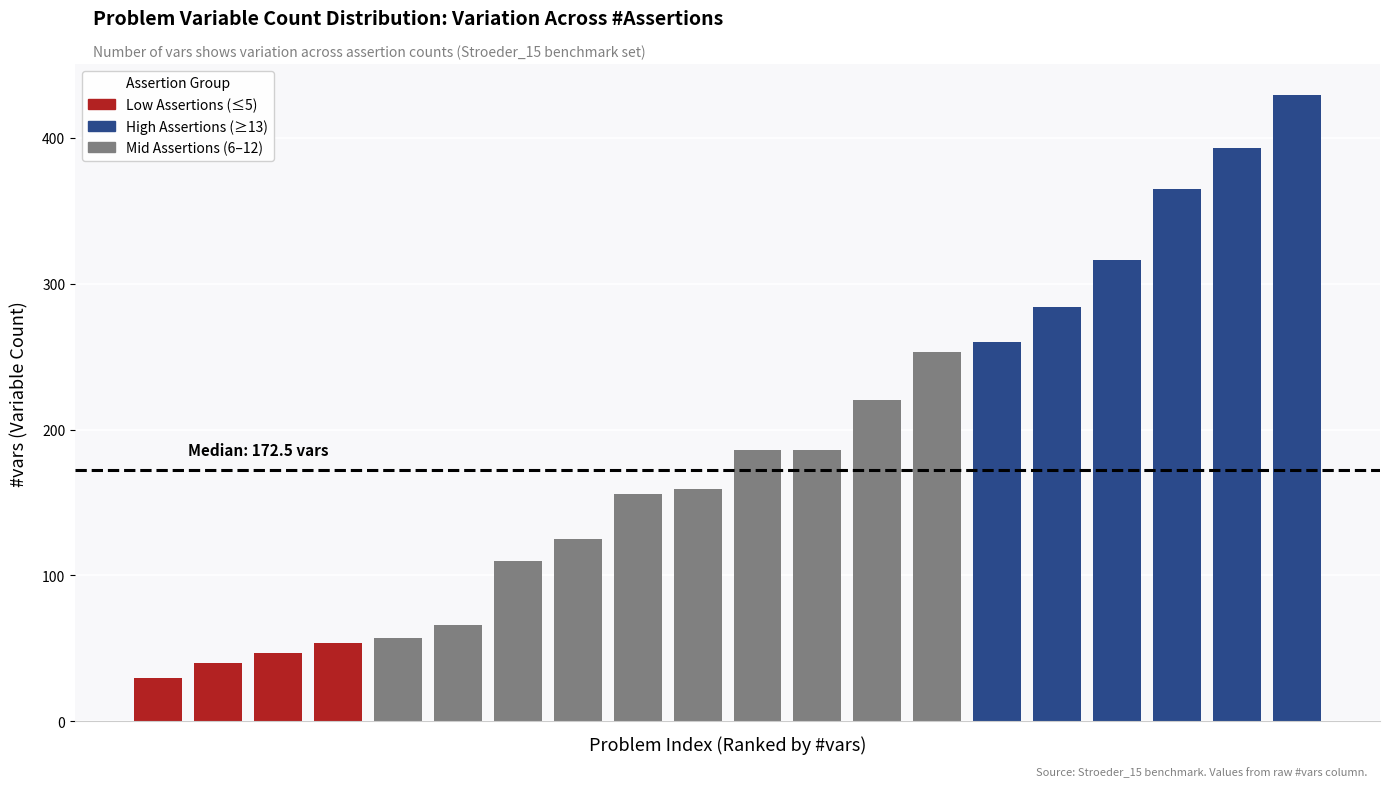

Is it true that the value at 6 is 237?

False